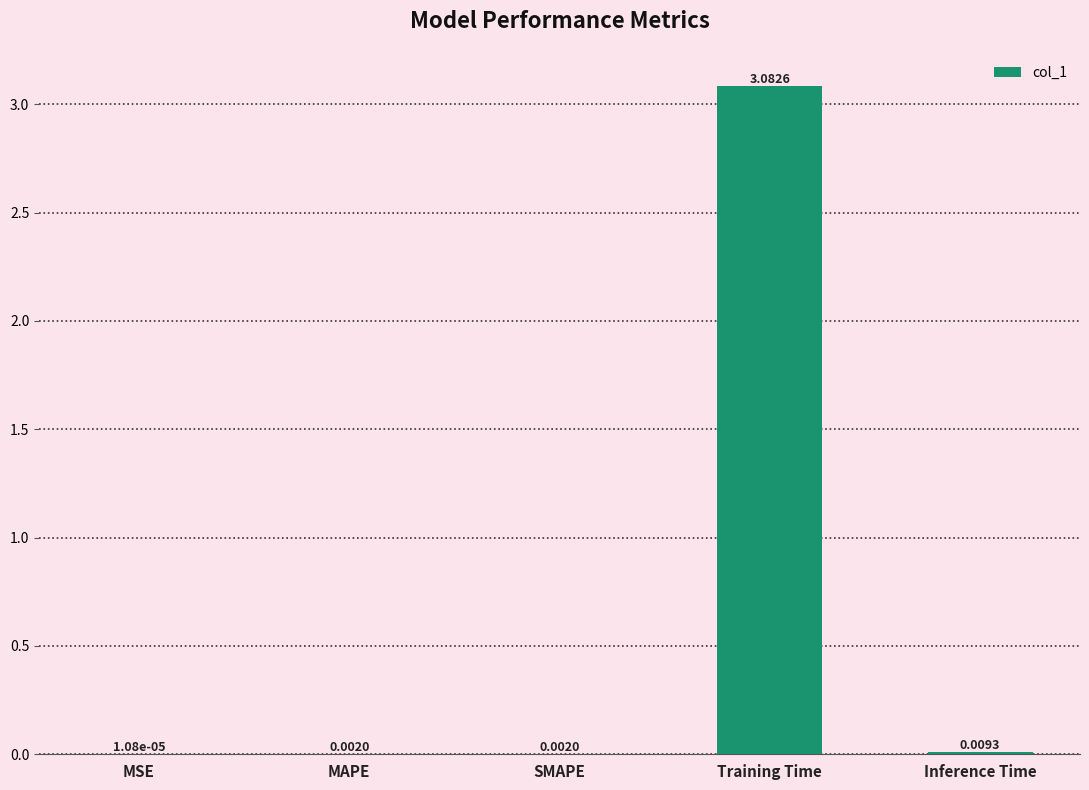

Which has a higher value, Inference Time or Training Time?

Training Time